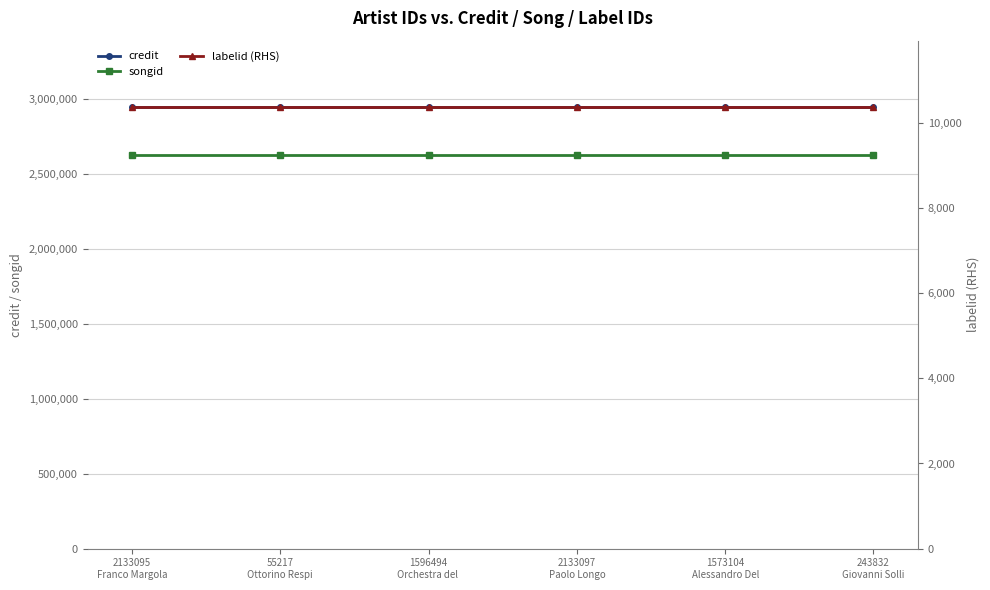

What is the maximum value for labelid?

10371